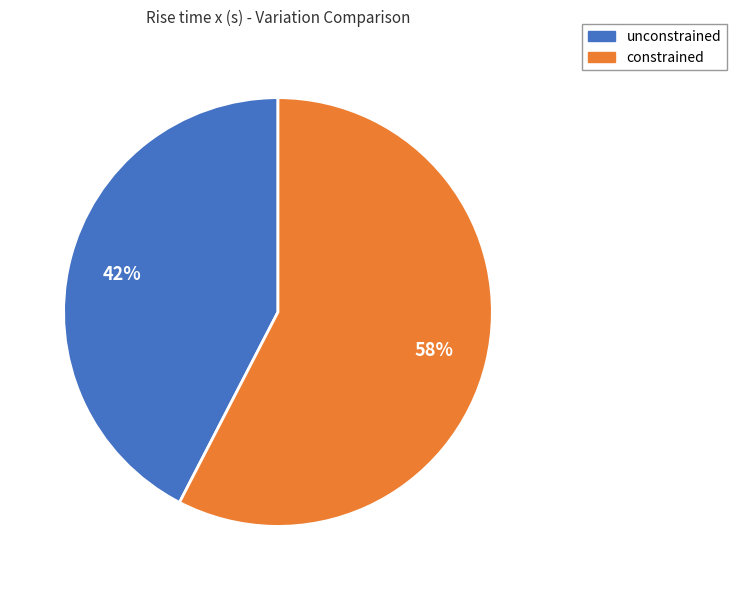

To the nearest percent, what portion does unconstrained represent?

42%